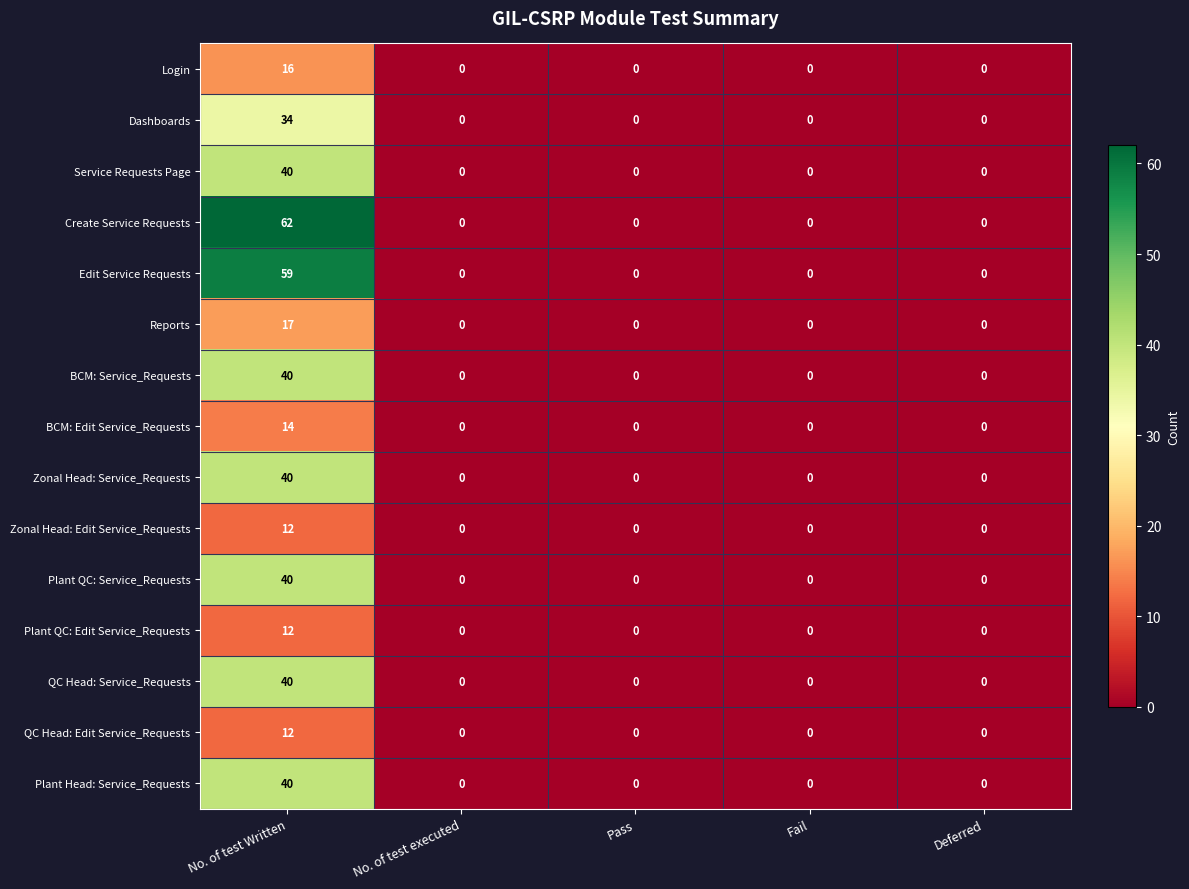

True or false: BCM: Edit Service_Requests has a value of -8 at Pass.

False